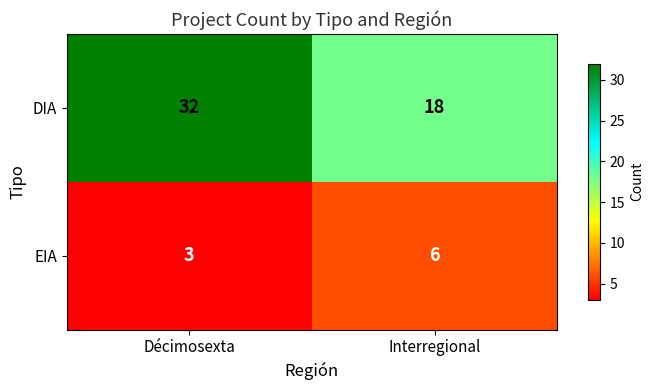

What is the average value of the DIA series?

25